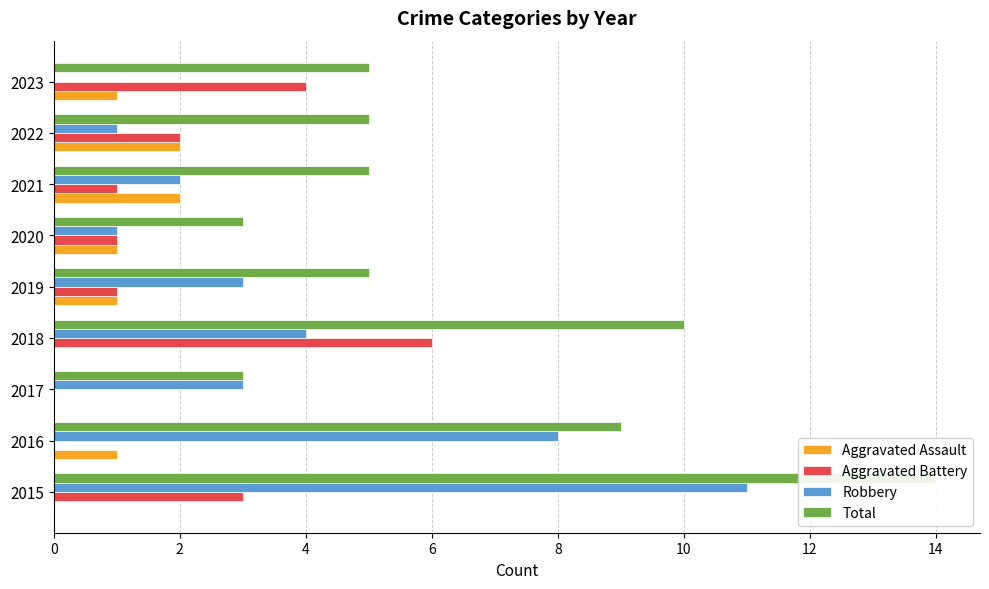

Is the value of Aggravated Battery at 2018 greater than the value of Robbery at 2017?

Yes